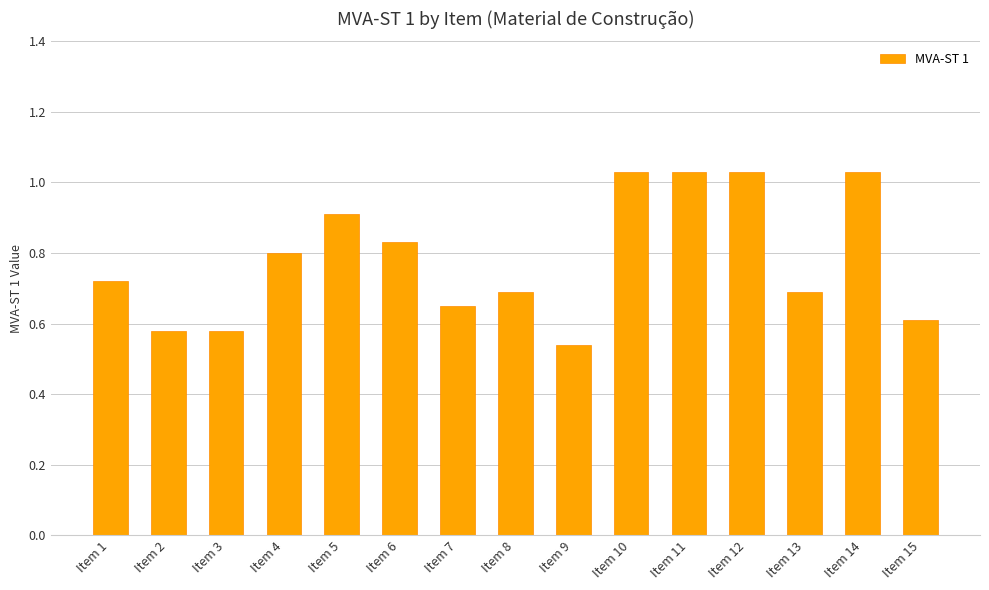

How many bars are there in total?

15